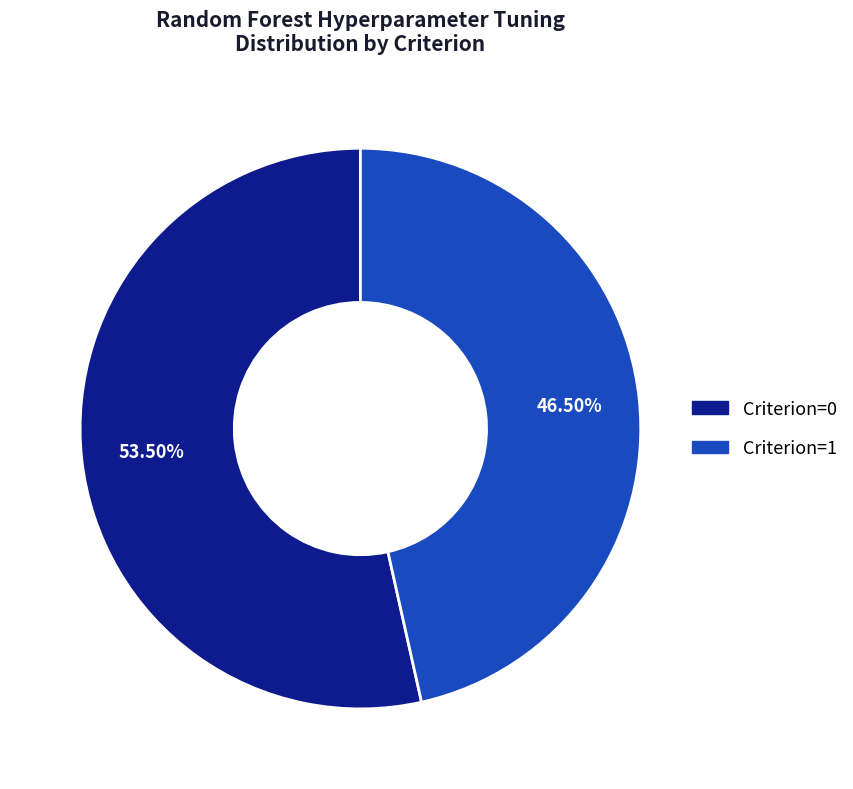

Rank the categories by value from lowest to highest.

Criterion=1, Criterion=0